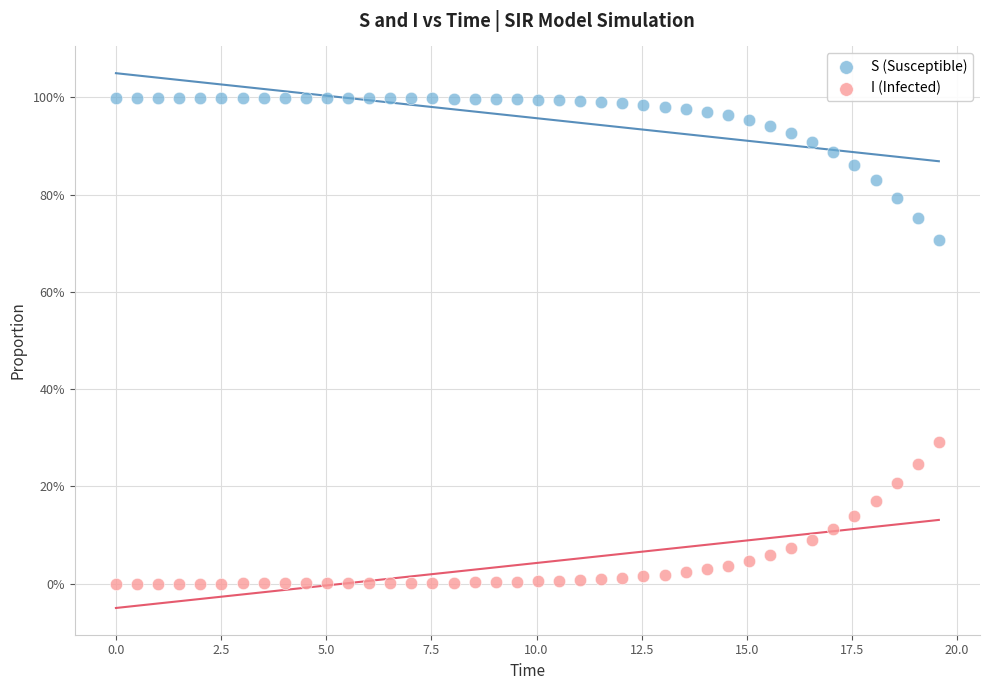

Which series reaches the maximum Y coordinate?

S (Susceptible)